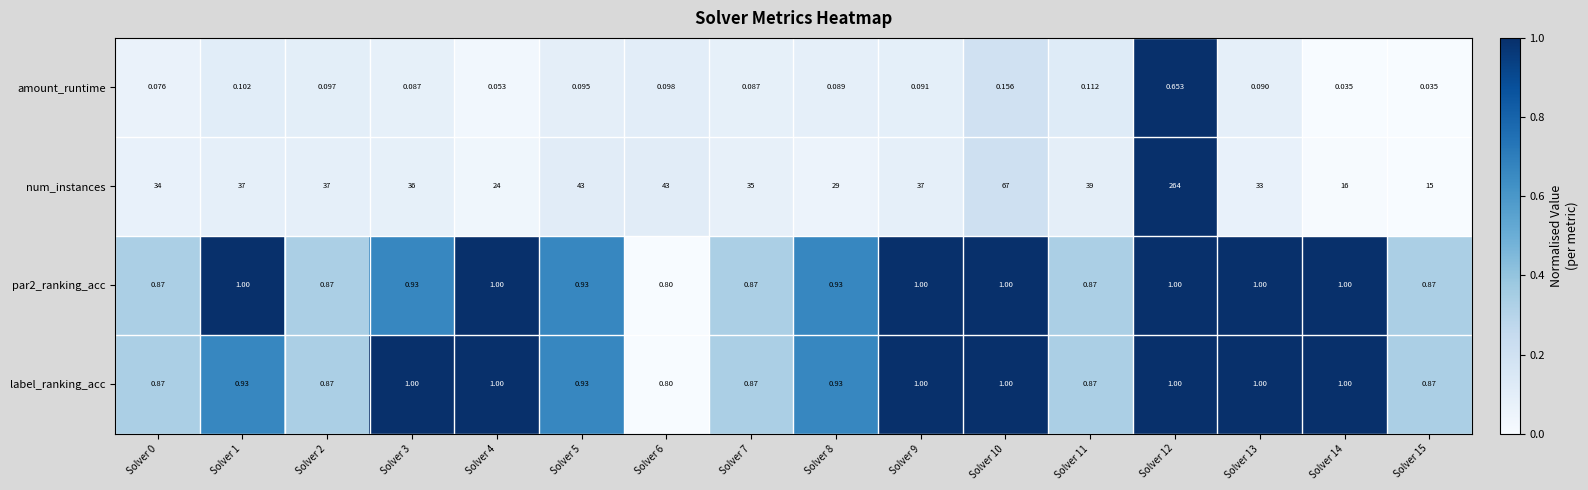

Which series changed the most between Solver 8 and Solver 11?

num_instances